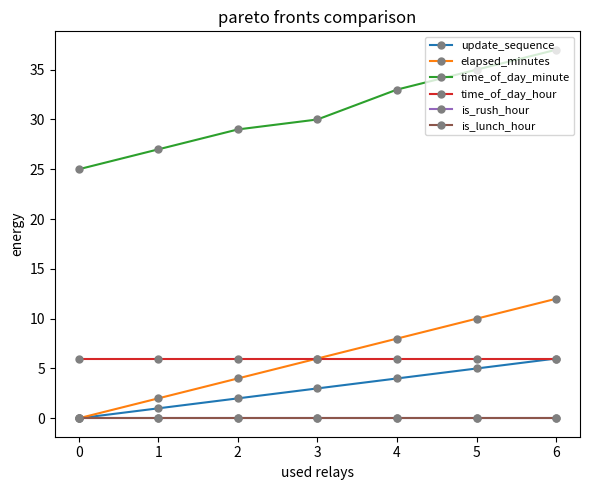

Reading left to right, transcribe all the data shown in this chart.

update_sequence: 0	1	2	3	4	5	6
elapsed_minutes: 0	2	4	6	8	10	12
time_of_day_minute: 25	27	29	30	33	35	37
time_of_day_hour: 6	6	6	6	6	6	6
is_rush_hour: 0	0	0	0	0	0	0
is_lunch_hour: 0	0	0	0	0	0	0